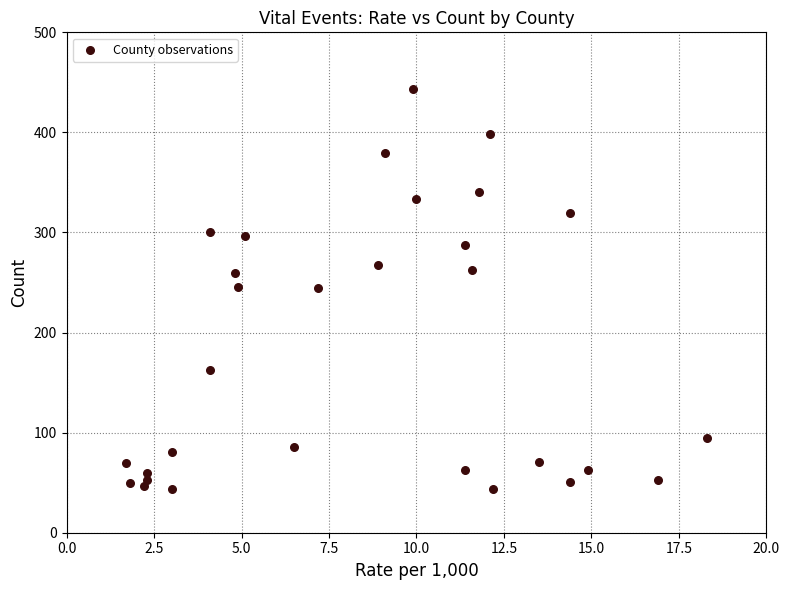

What is the range of Y values (max minus min)?

400.1